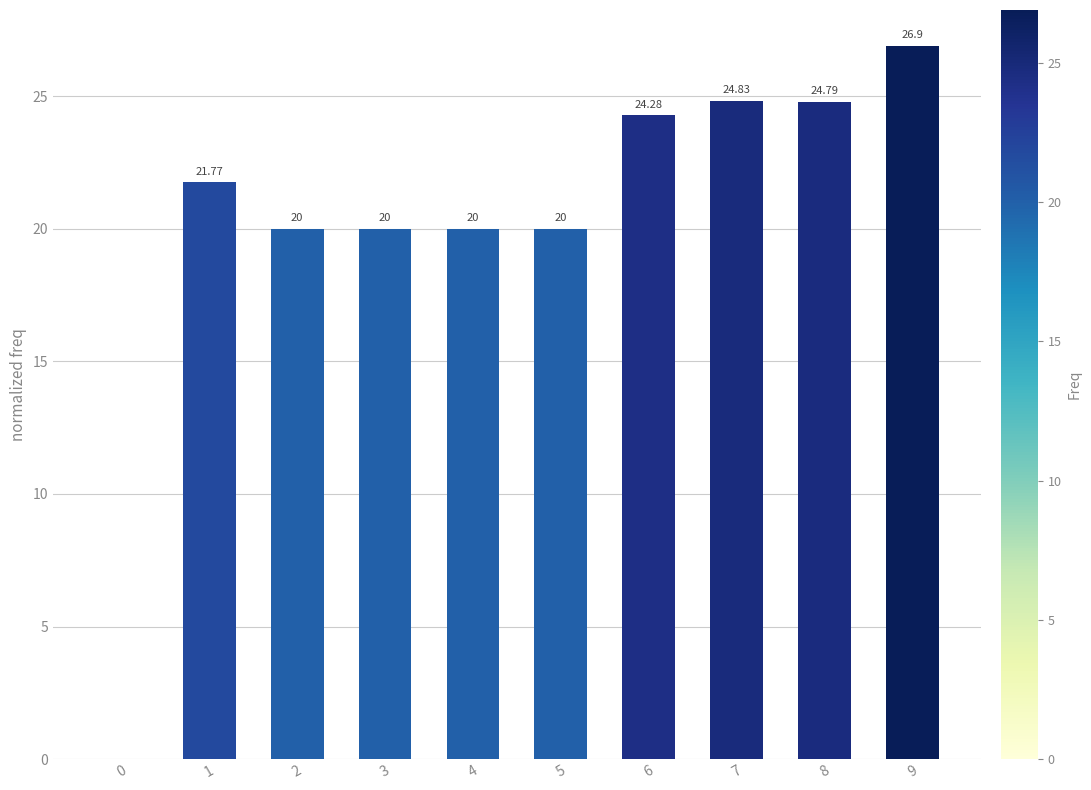

What is the sum of all values?

202.6